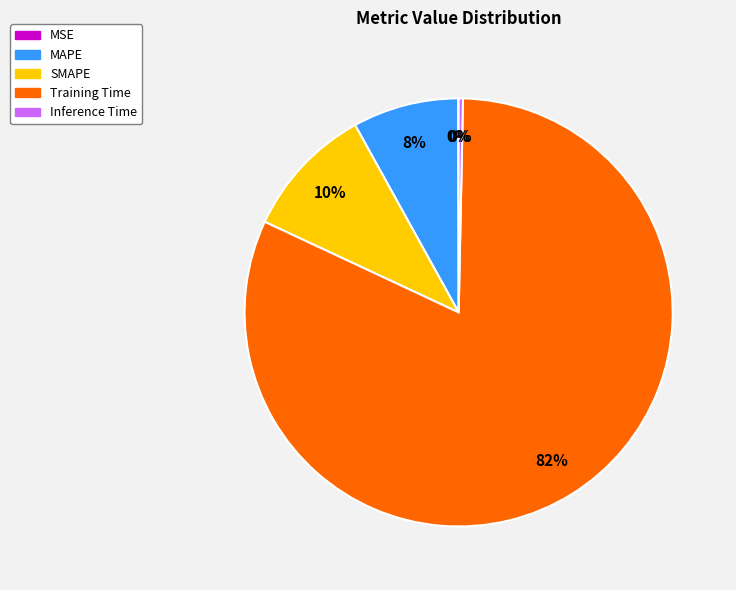

Between Inference Time and Training Time, which is larger?

Training Time